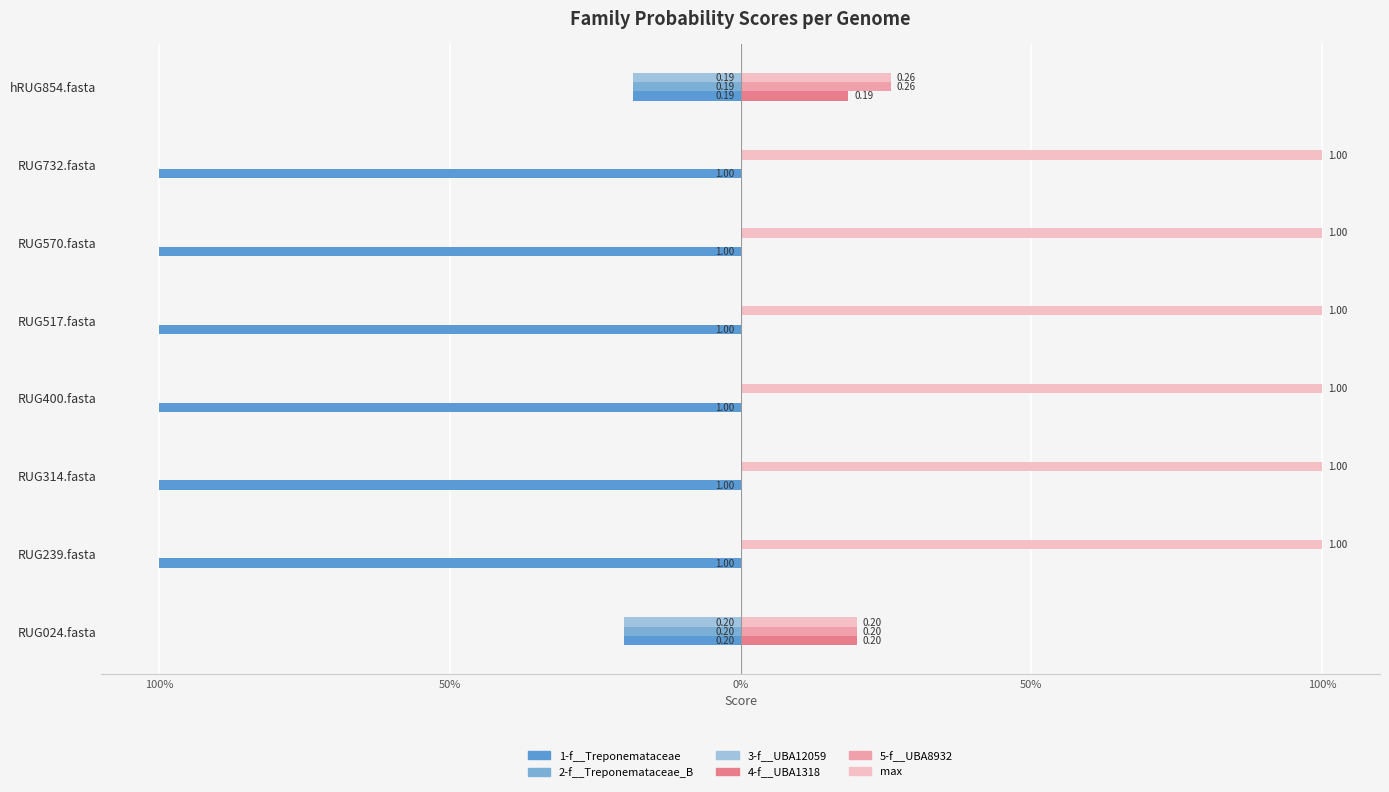

How many categories are shown in the chart?

8